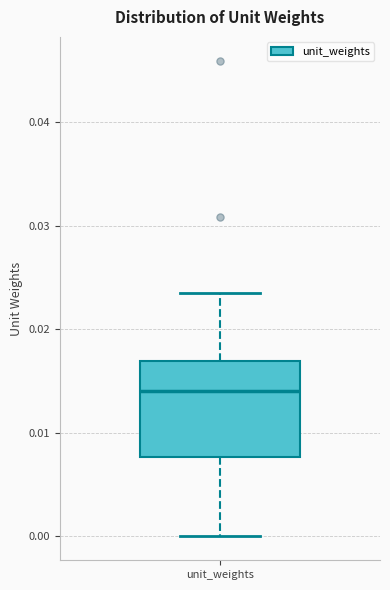

Transcribe this box plot: give where the median line is, the range the box spans, and where the two whiskers end, as read against the y-axis. The values are not printed on the chart, so give them approximately, as read against the axis.

median 0.014, box 0.008 to 0.017, whiskers 0.000 to 0.023